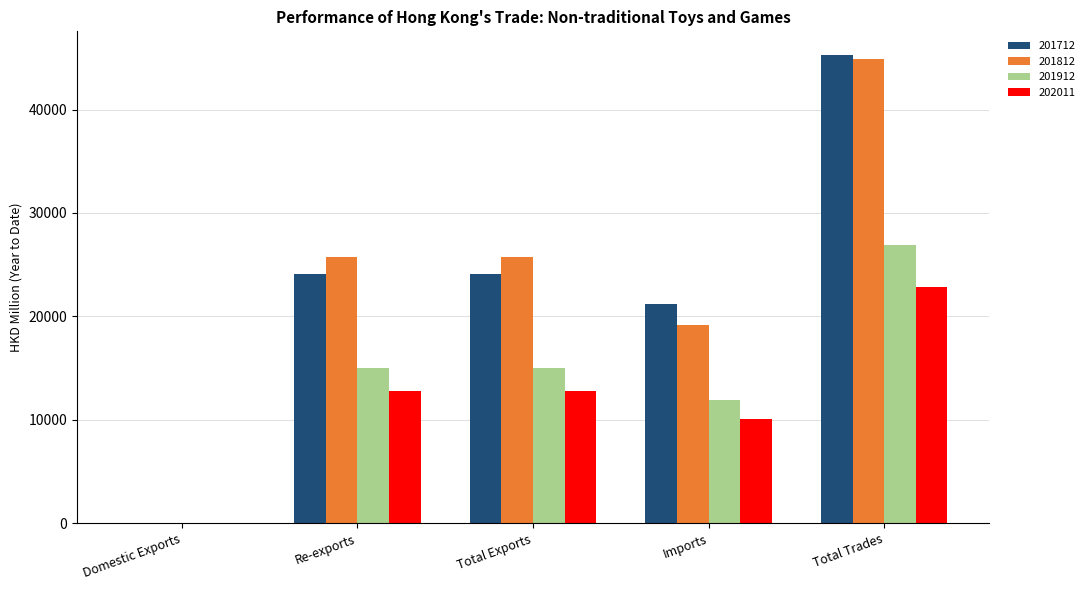

Which series changed the most between Imports and Total Trades?

201812